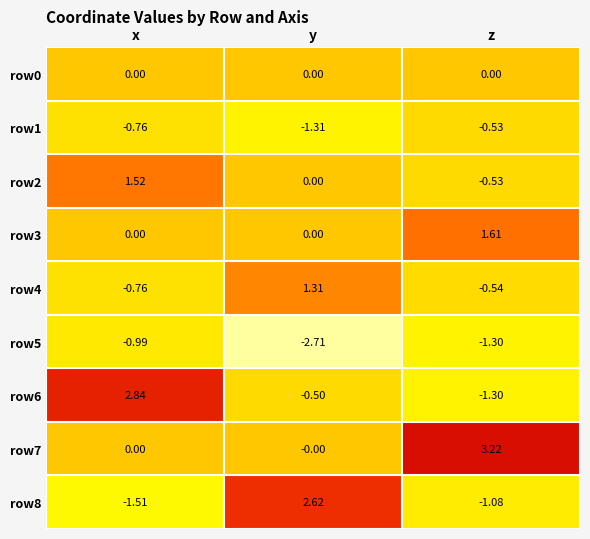

List the labels in order of row2 value, smallest first.

z, y, x